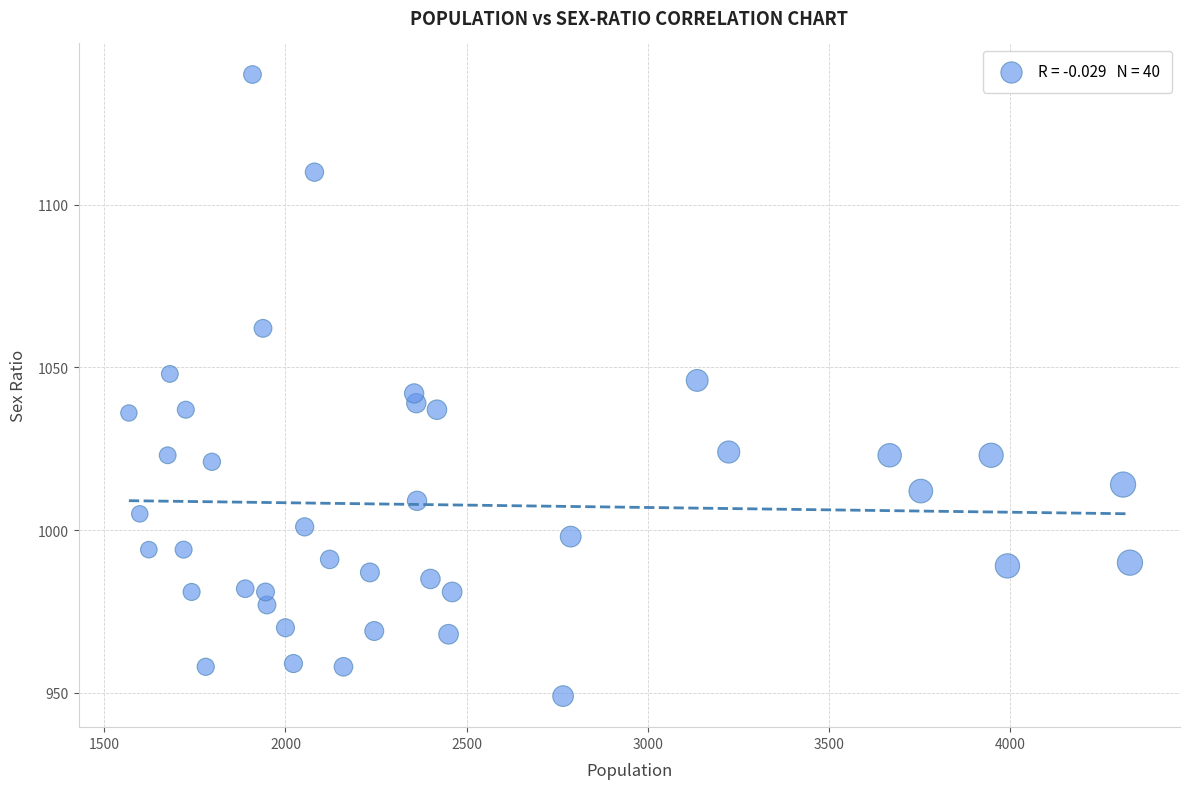

What is the range of X values (max minus min)?

2762